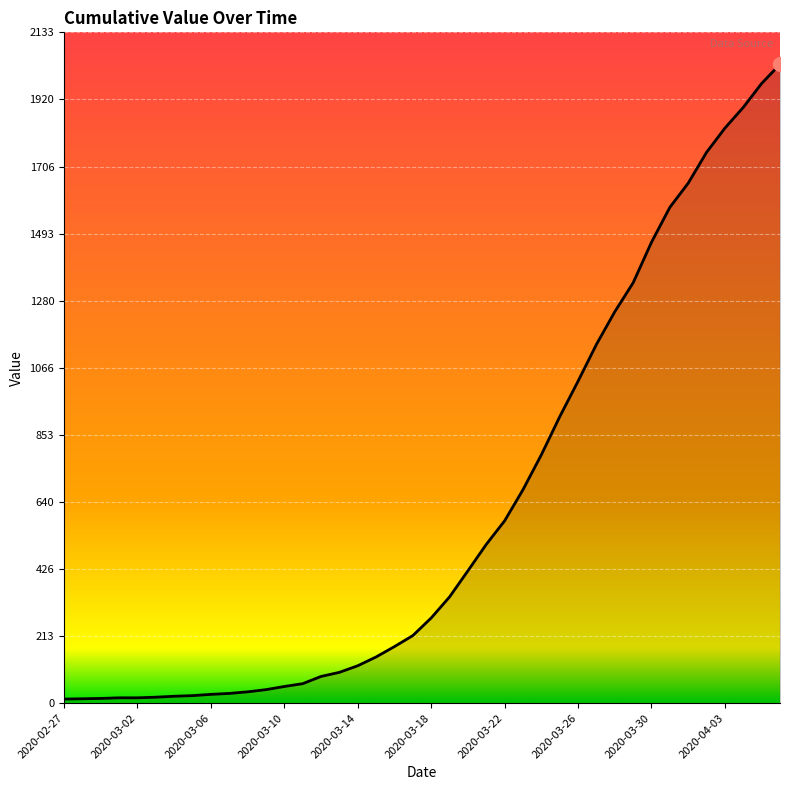

What is the greatest value displayed?

2032